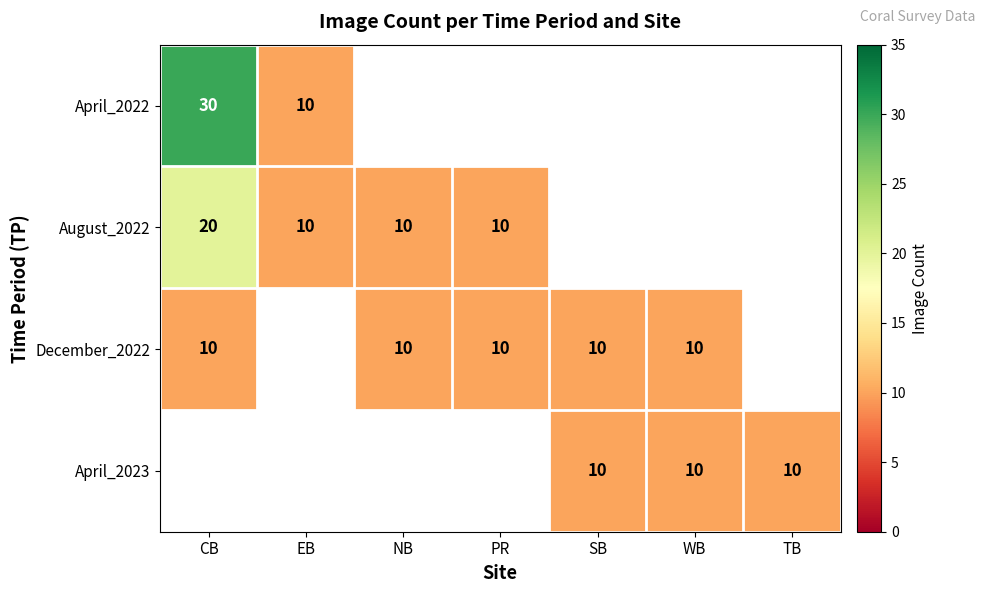

What is the maximum value shown in the chart?

30.0